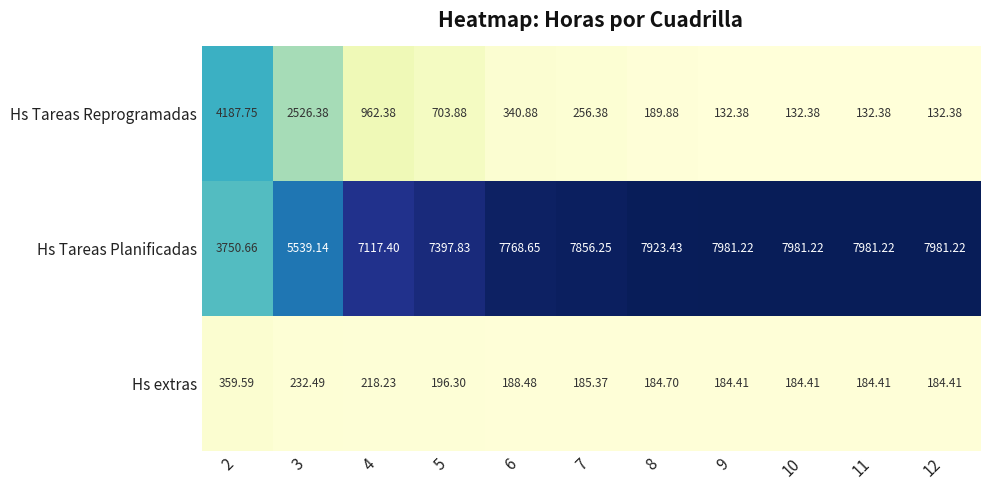

Which series changed the most between 6 and 9?

Hs Tareas Planificadas